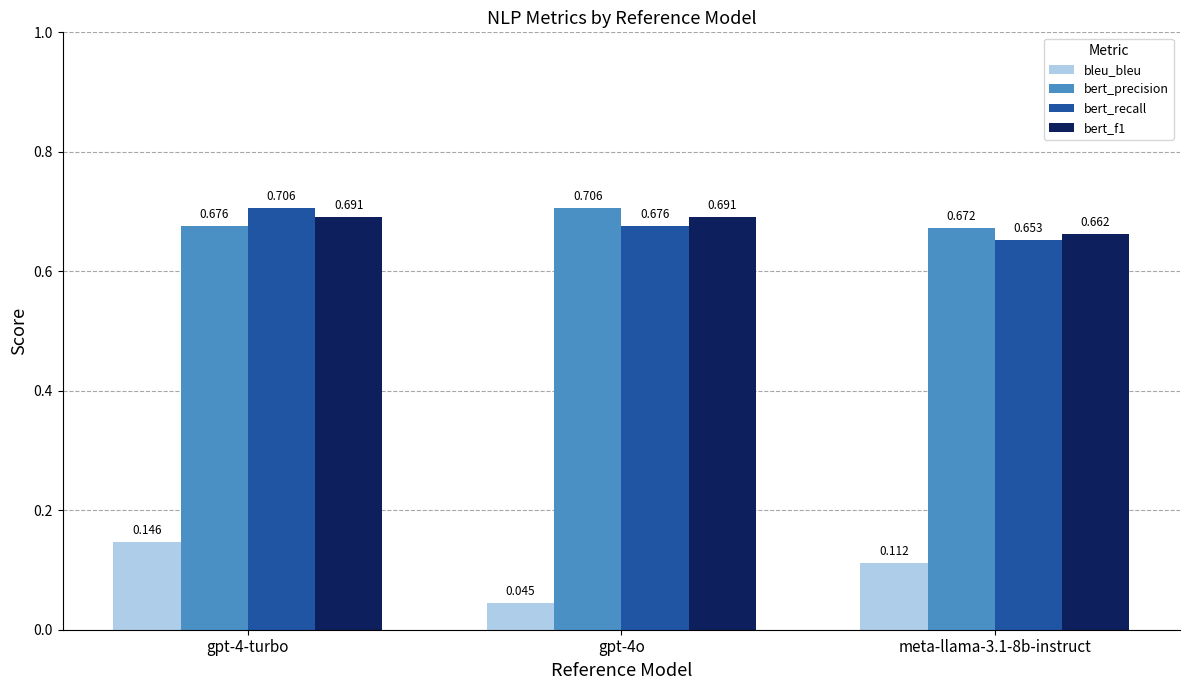

Are the bars grouped side by side (vs. stacked)?

Yes